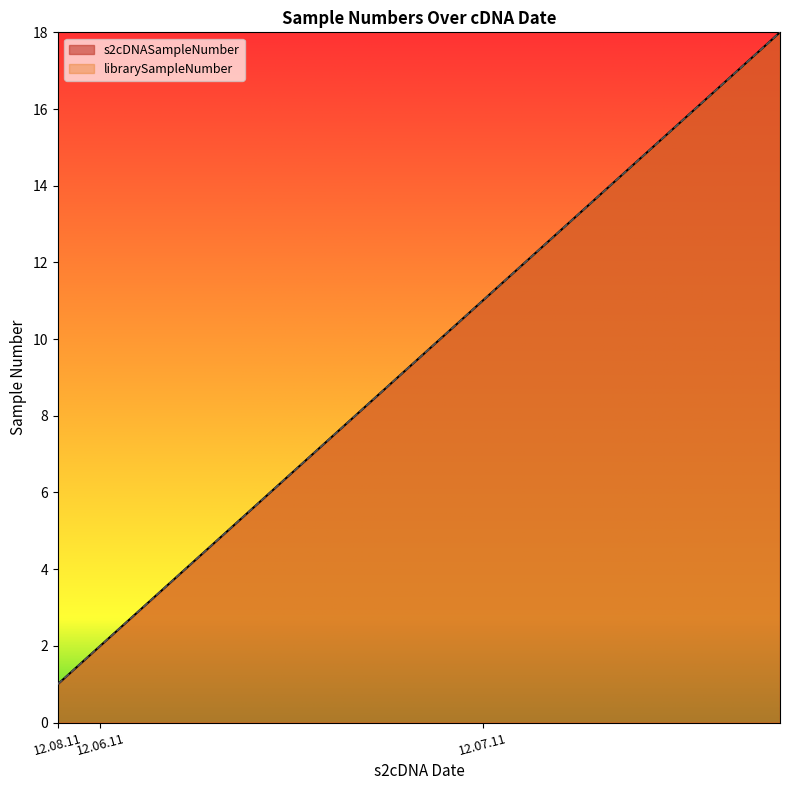

What is the approximate value of librarySampleNumber at 12.08.11?

1